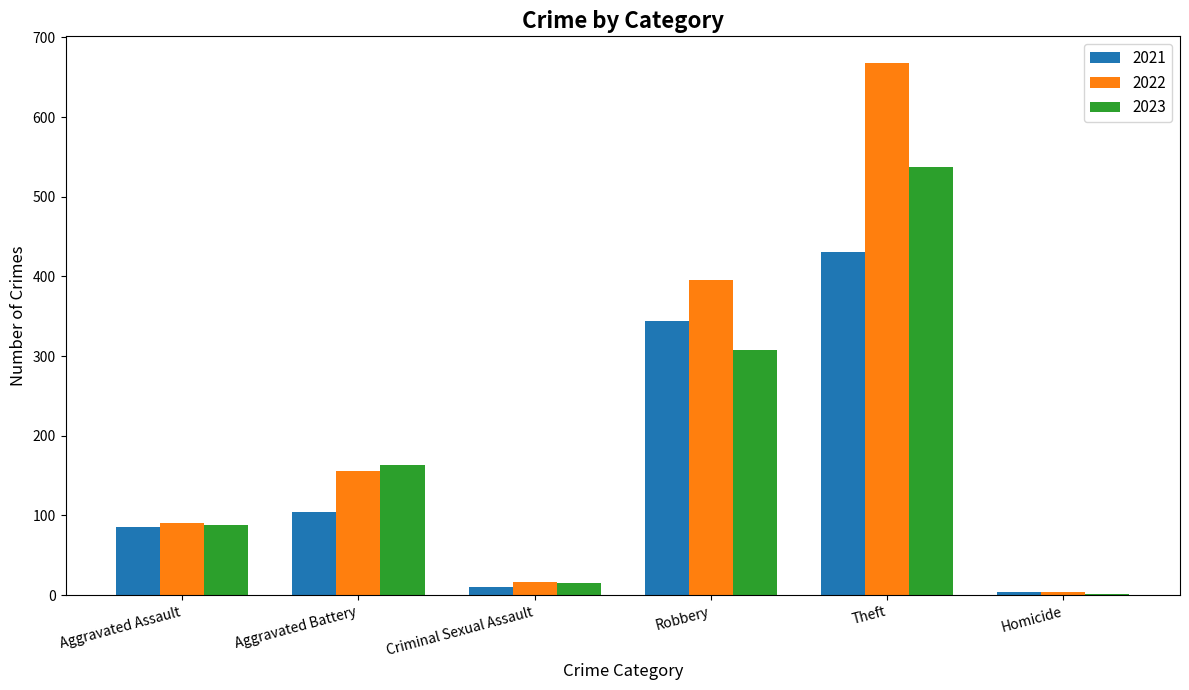

What value does the 2021 series have at Aggravated Battery?

104